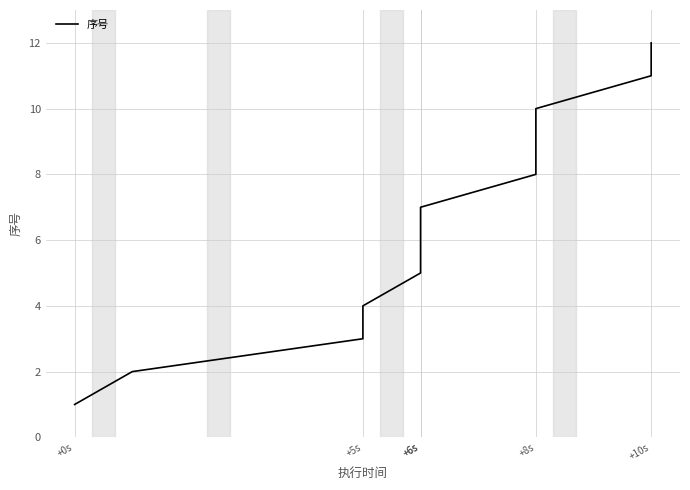

Reading right to left, extract all data points from this chart.

12	11	10	9	8	7	6	5	4	3	2	1